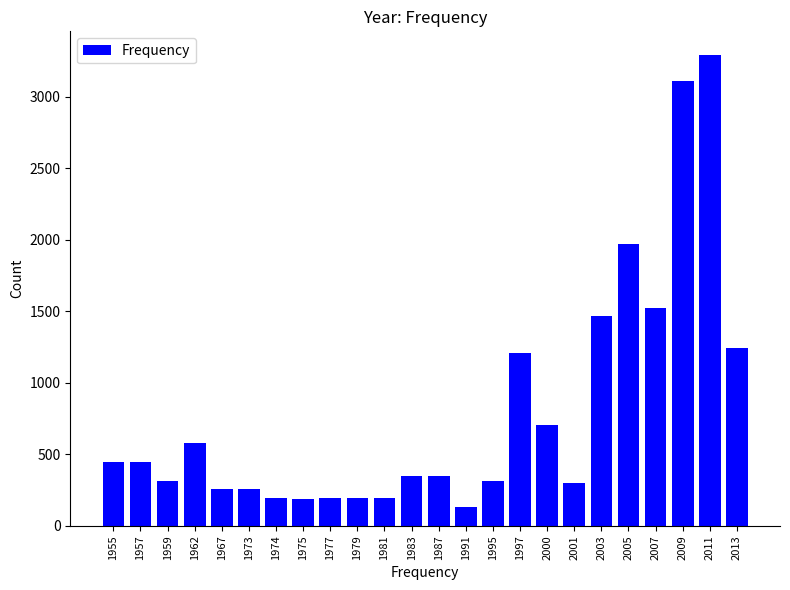

What is the sum of the values at 2003 and 1983?

1822